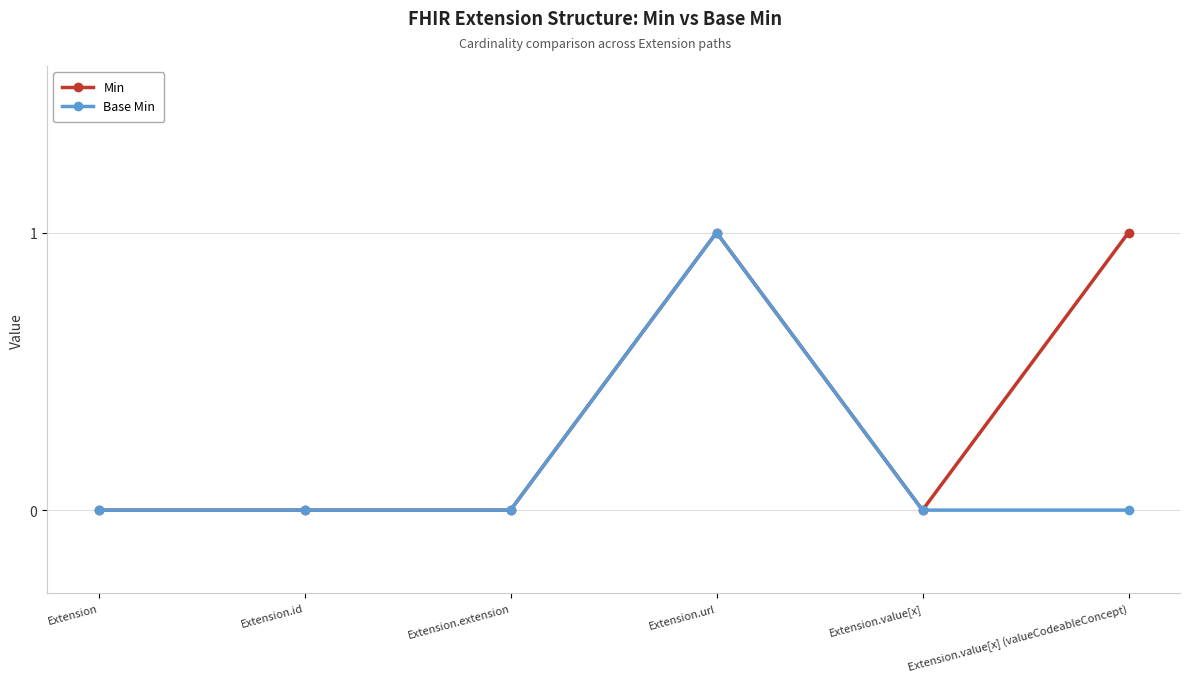

Rank the series by their average value, from lowest to highest.

Base Min, Min